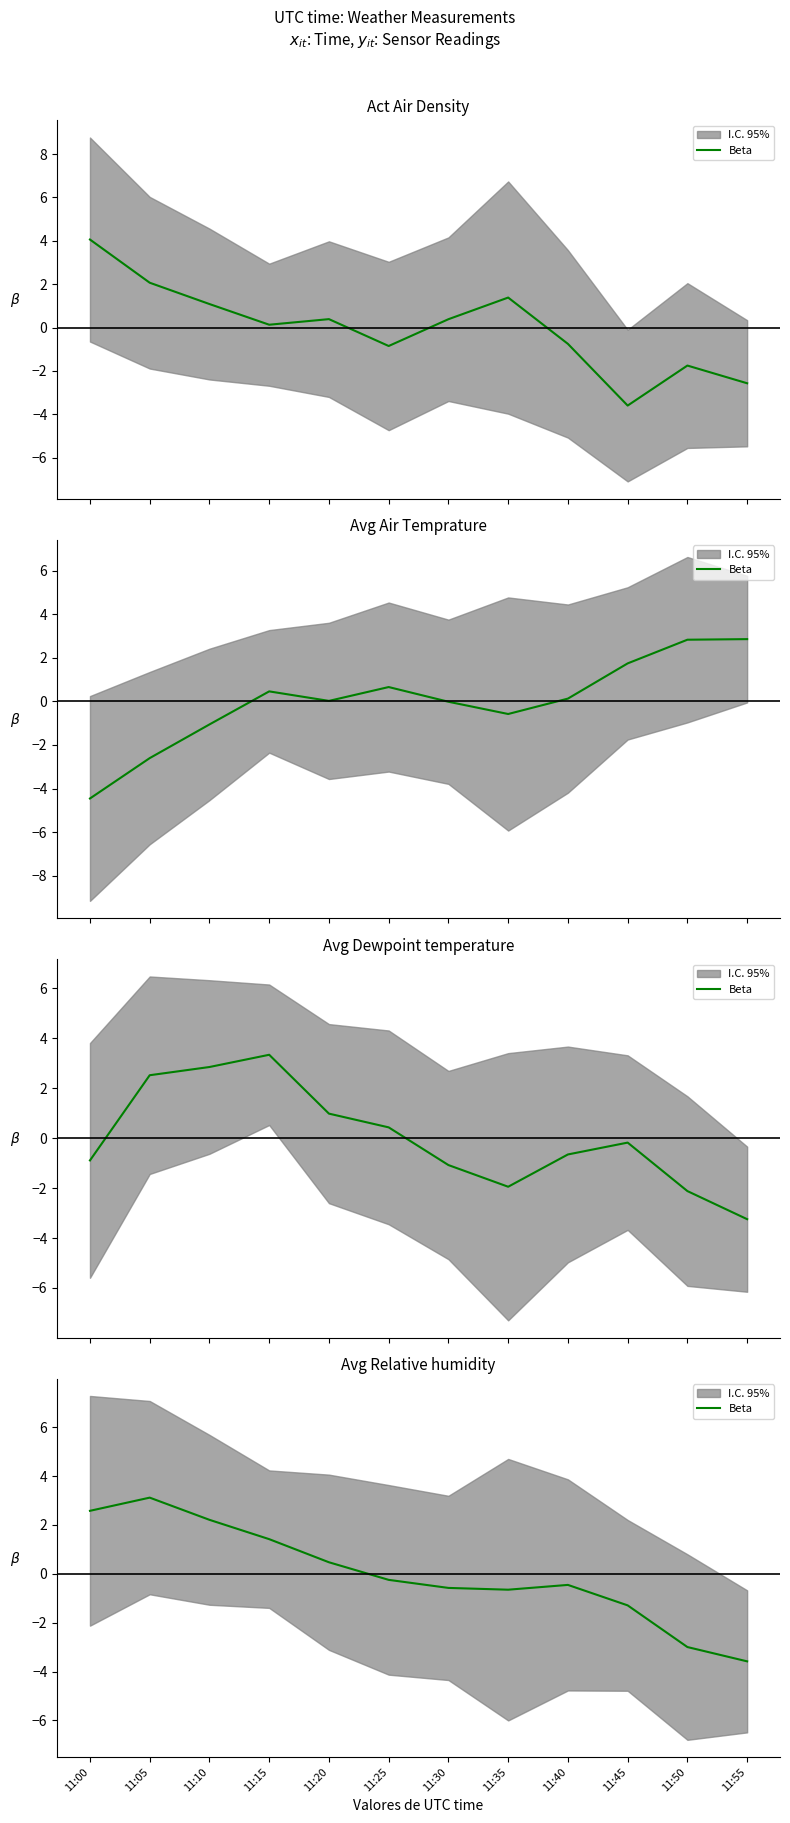

Rank the categories by value from lowest to highest.

11:55, 11:50, 11:45, 11:35, 11:30, 11:40, 11:25, 11:20, 11:15, 11:10, 11:00, 11:05